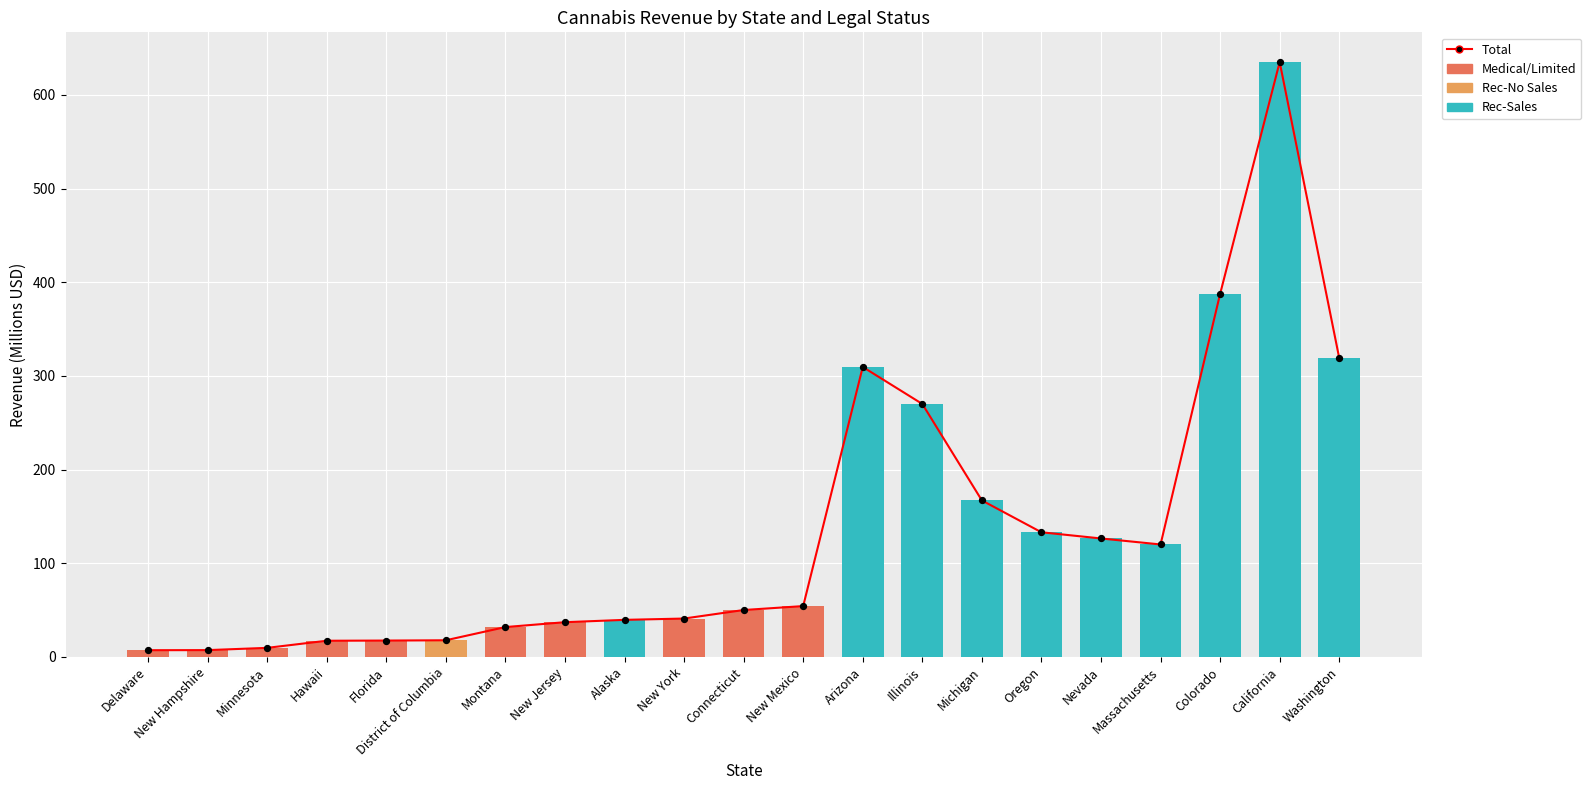

Is the value of Rec-Sales at Colorado greater than the value of Total at Colorado?

No